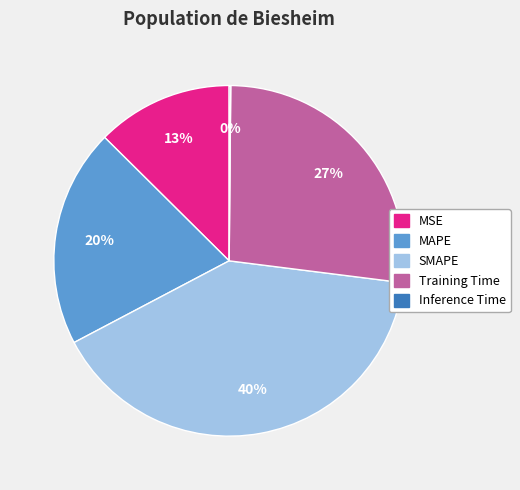

Do MSE and Training Time together represent more than half of the pie?

No